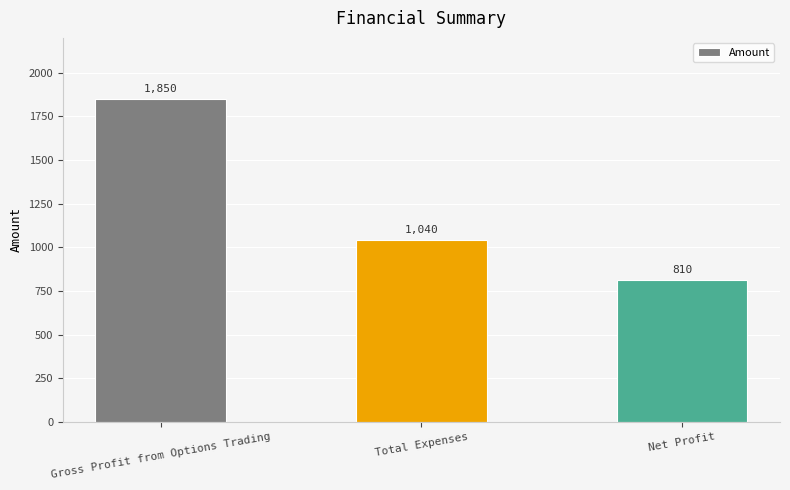

Reading left to right, what are all the values shown in this chart?

Gross Profit from Options Trading=1850	Total Expenses=1040	Net Profit=810